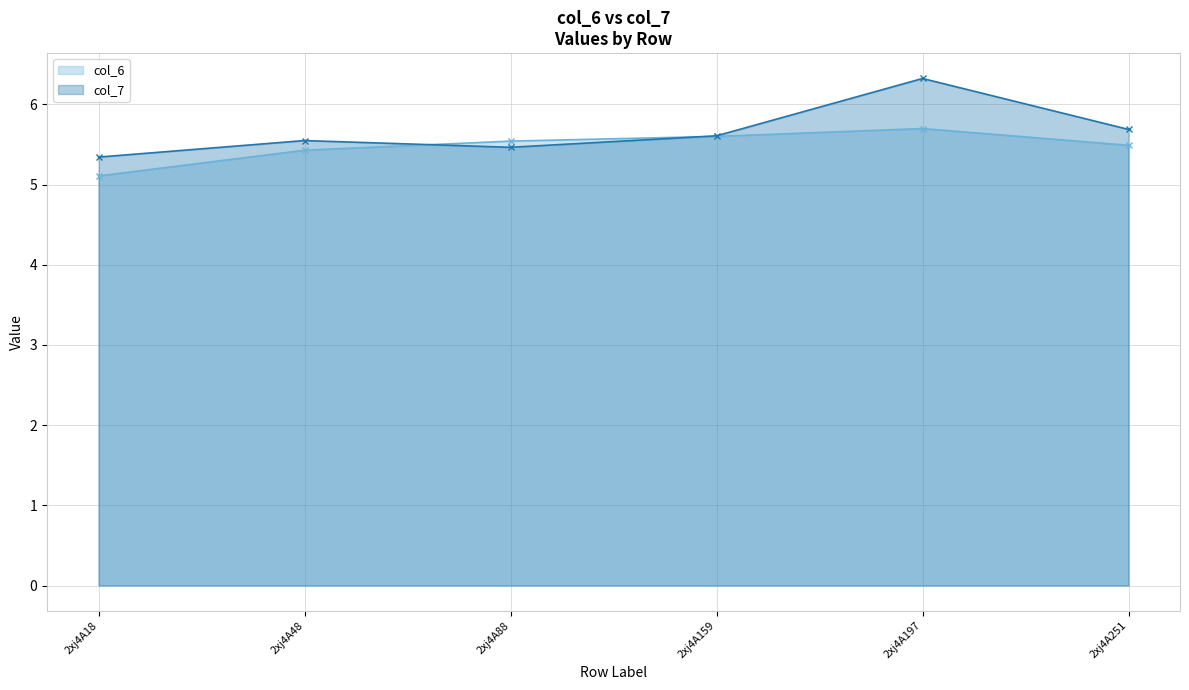

How many categories are shown in the chart?

6